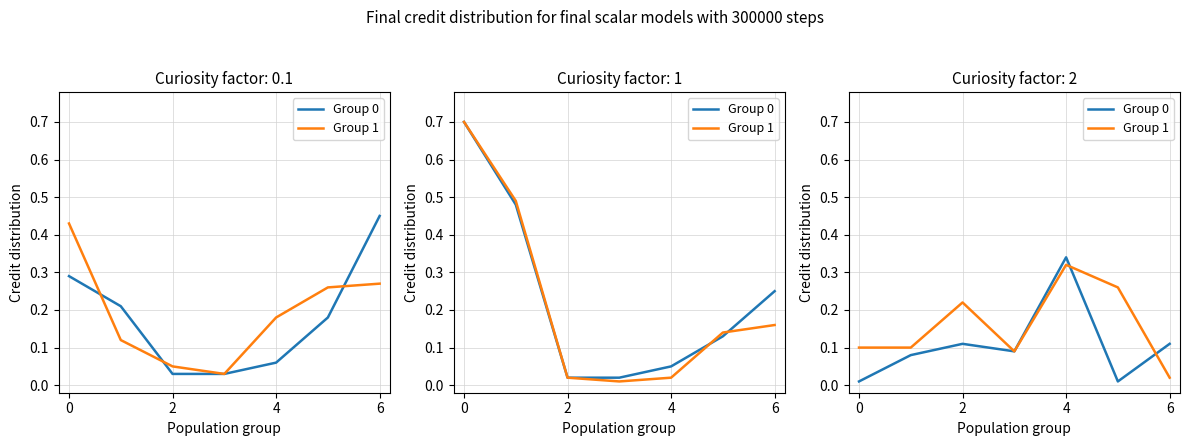

True or false: Group 0 has more than 0 points higher than both neighbors.

True